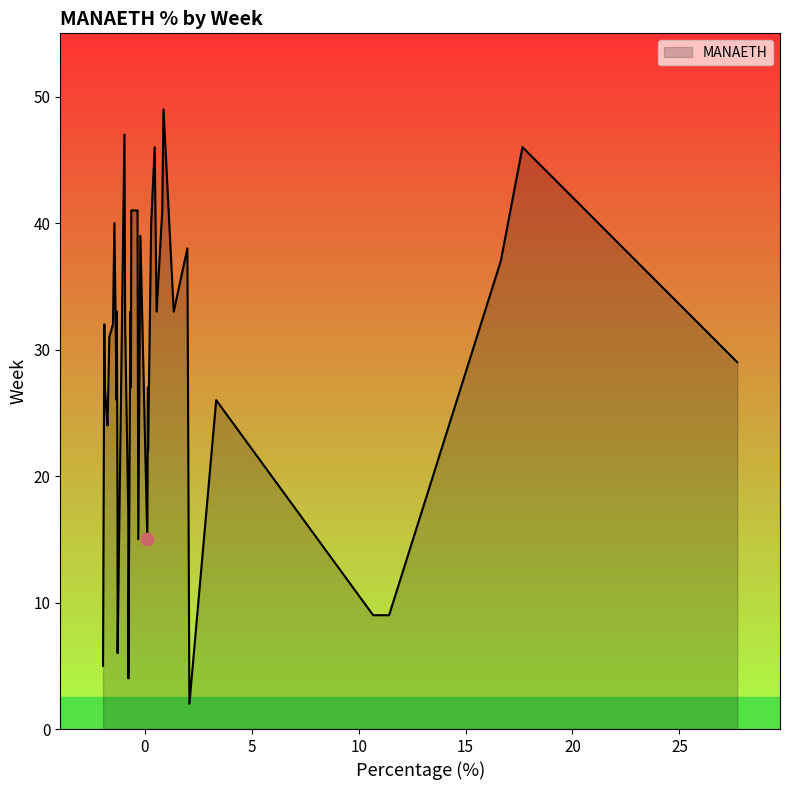

What is the maximum value shown in the chart?

49